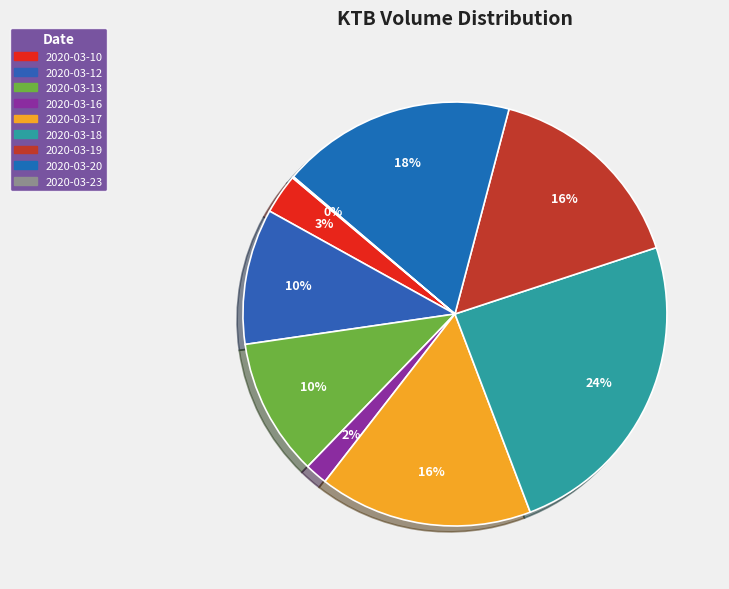

Combined, what portion of the pie is 2020-03-18 and 2020-03-23?

24.4%